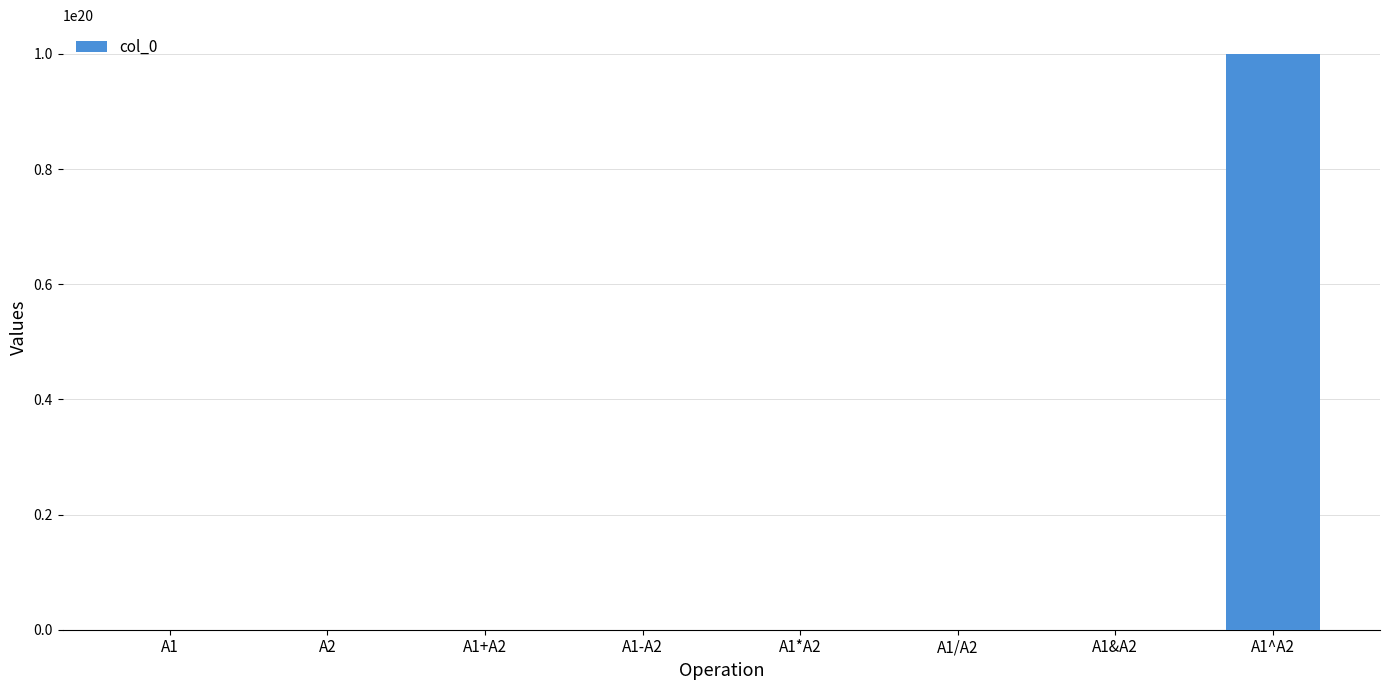

The value at A1^A2 is 179043330461443620864.0. True or false?

False